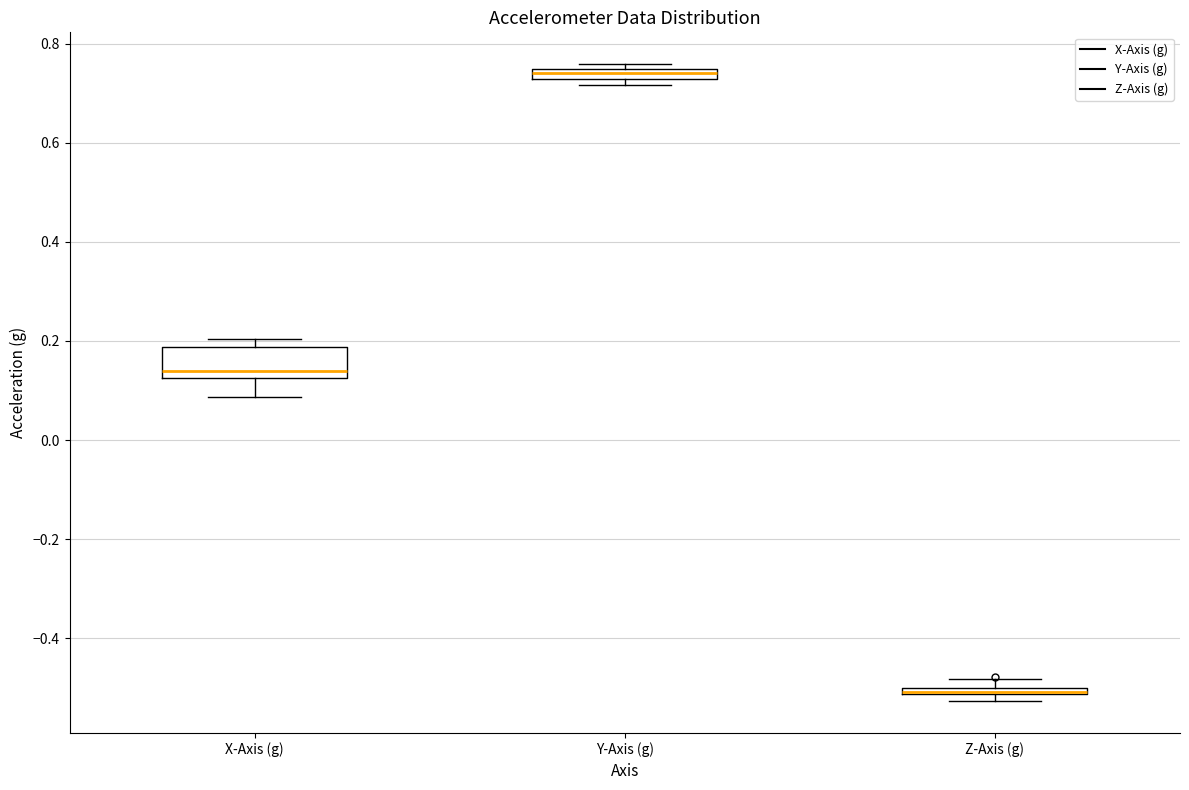

Comparing the boxes themselves (not the whiskers), which one is the tallest?

X-Axis (g)